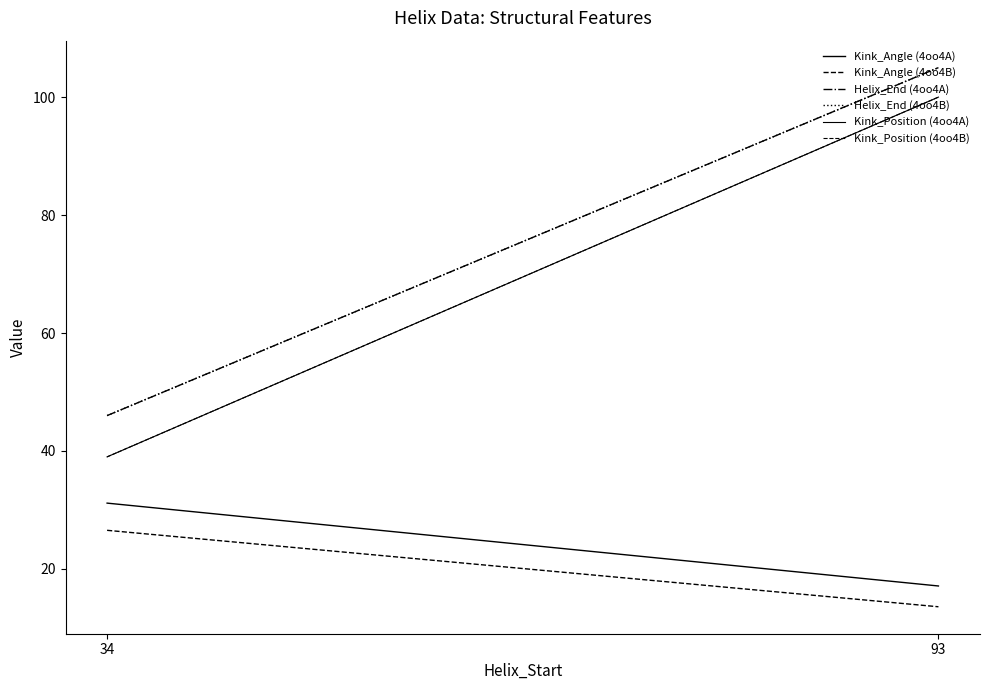

At how many categories does at least one series exceed 80?

1